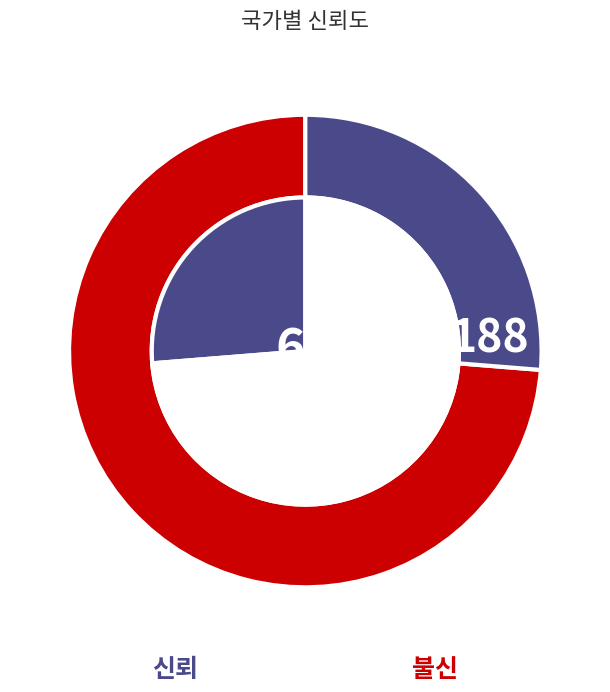

Does 신뢰 represent more than half of the total?

No